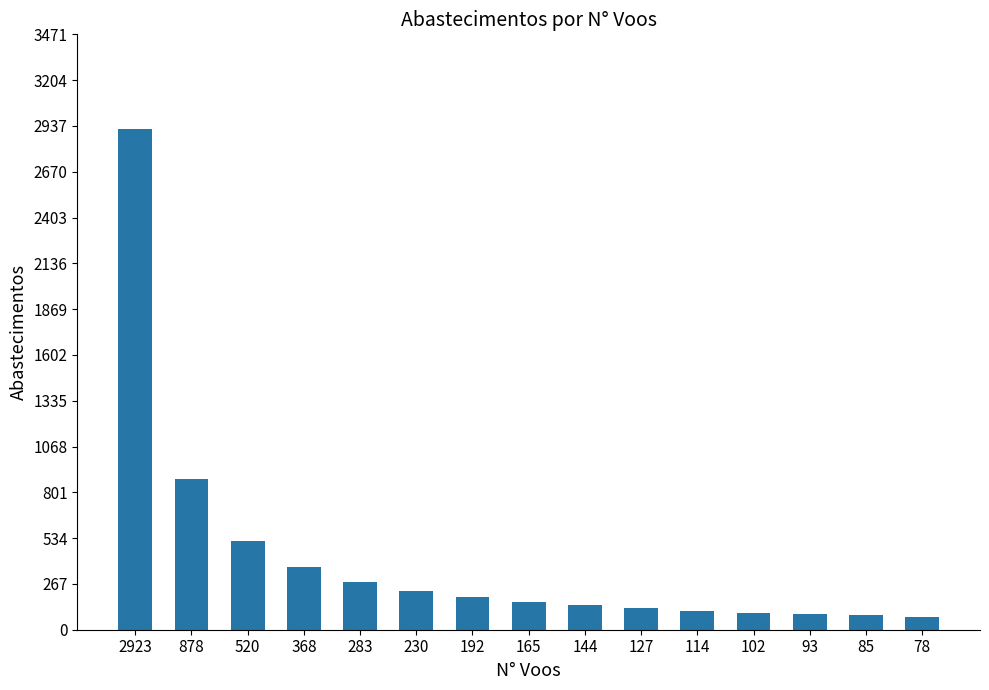

What is the value of the 10th bar from the left?

125